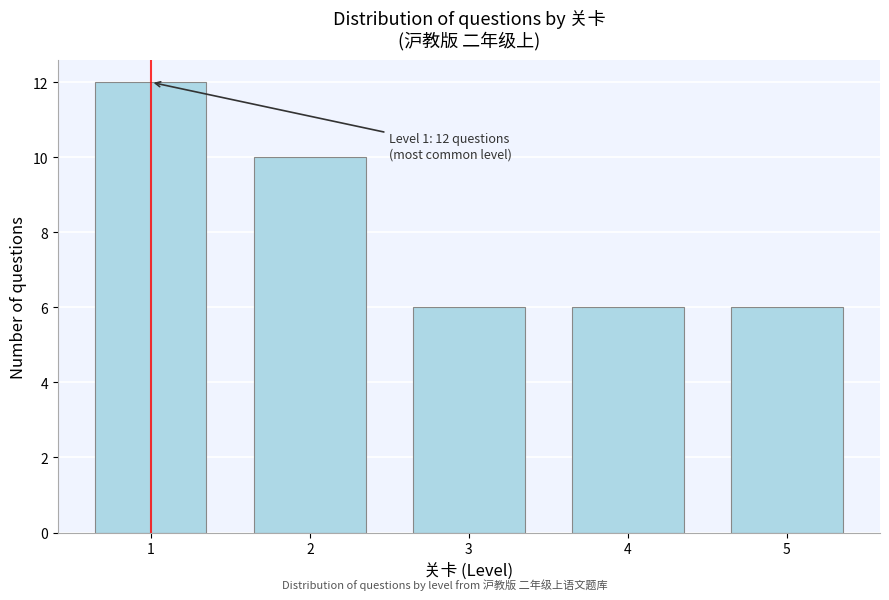

Reading left to right, extract all data points from this chart.

12	10	6	6	6